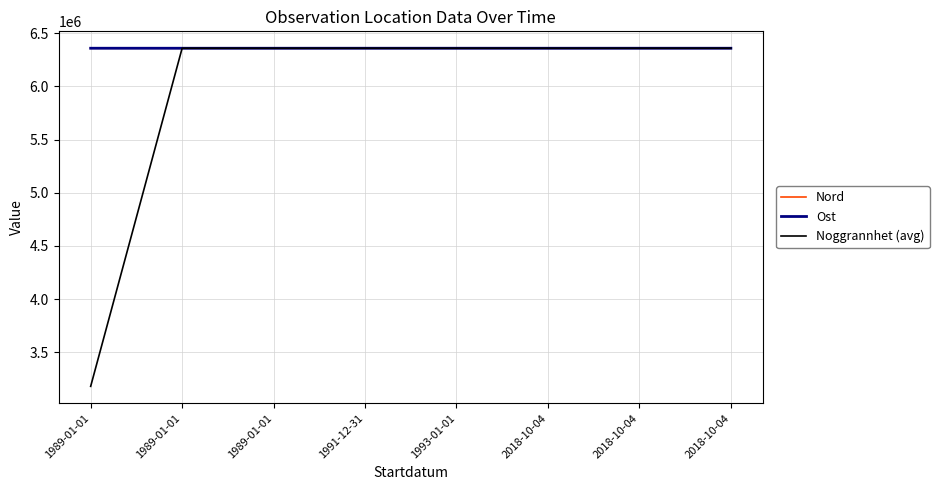

Which category has the highest value in the Noggrannhet (avg) series?

1993-01-01